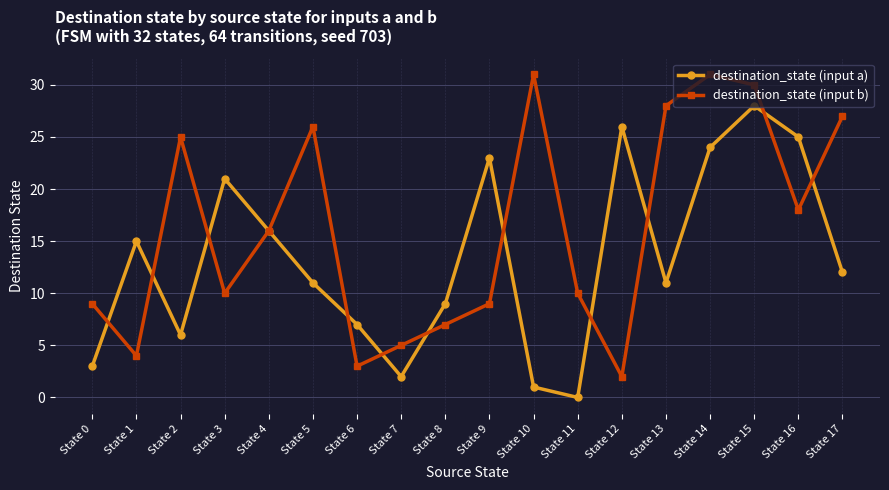

Reading left to right, extract all data points from this chart.

destination_state (input a): State 0=3	State 1=15	State 2=6	State 3=21	State 4=16	State 5=11	State 6=7	State 7=2	State 8=9	State 9=23	State 10=1	State 11=0	State 12=26	State 13=11	State 14=24	State 15=28	State 16=25	State 17=12
destination_state (input b): State 0=9	State 1=4	State 2=25	State 3=10	State 4=16	State 5=26	State 6=3	State 7=5	State 8=7	State 9=9	State 10=31	State 11=10	State 12=2	State 13=28	State 14=31	State 15=30	State 16=18	State 17=27